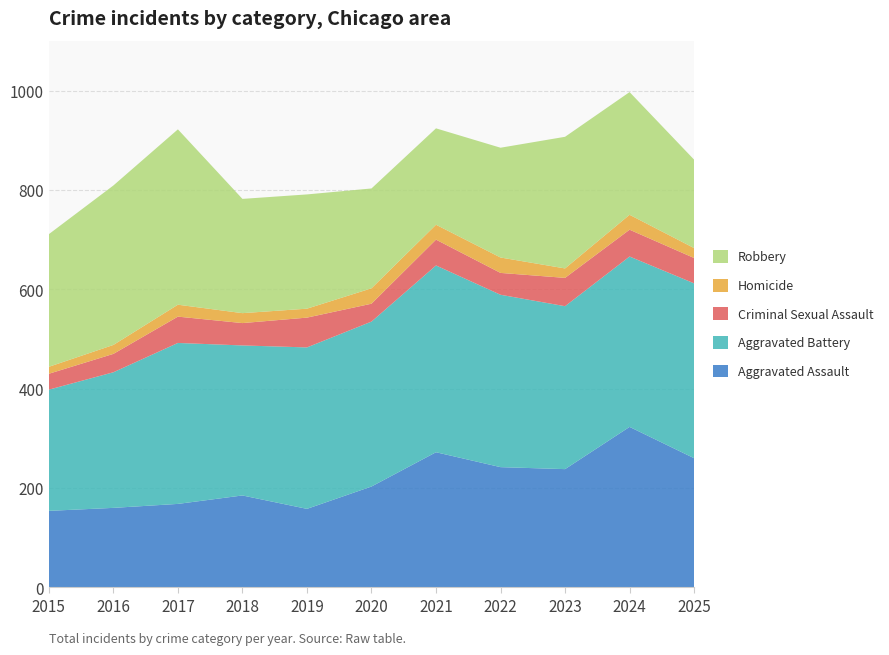

Reading left to right, extract all data points from this chart.

Aggravated Assault: 2015=154	2016=160	2017=168	2018=185	2019=158	2020=203	2021=272	2022=242	2023=238	2024=323	2025=260
Aggravated Battery: 2015=244	2016=273	2017=324	2018=302	2019=325	2020=332	2021=376	2022=347	2023=328	2024=343	2025=352
Criminal Sexual Assault: 2015=32	2016=37	2017=53	2018=45	2019=60	2020=36	2021=52	2022=44	2023=57	2024=54	2025=51
Homicide: 2015=14	2016=18	2017=24	2018=20	2019=18	2020=31	2021=30	2022=31	2023=19	2024=30	2025=20
Robbery: 2015=267	2016=321	2017=353	2018=230	2019=230	2020=201	2021=194	2022=221	2023=265	2024=247	2025=178